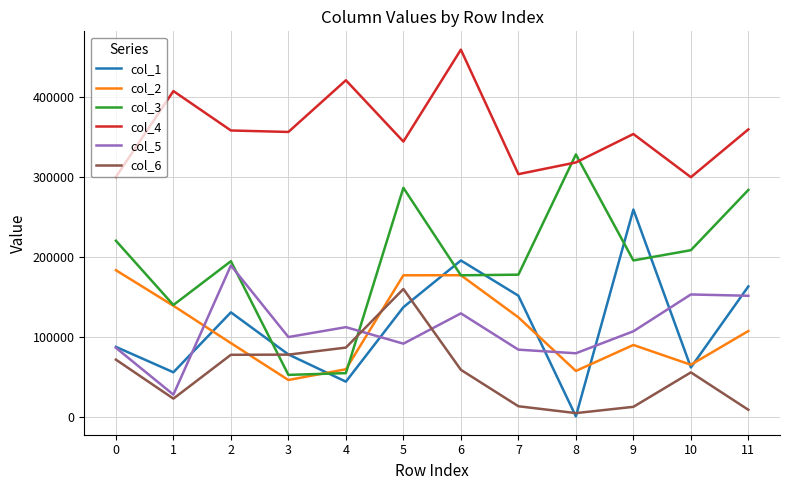

Between which two adjacent categories do col_5 and col_6 first intersect?

4 and 5